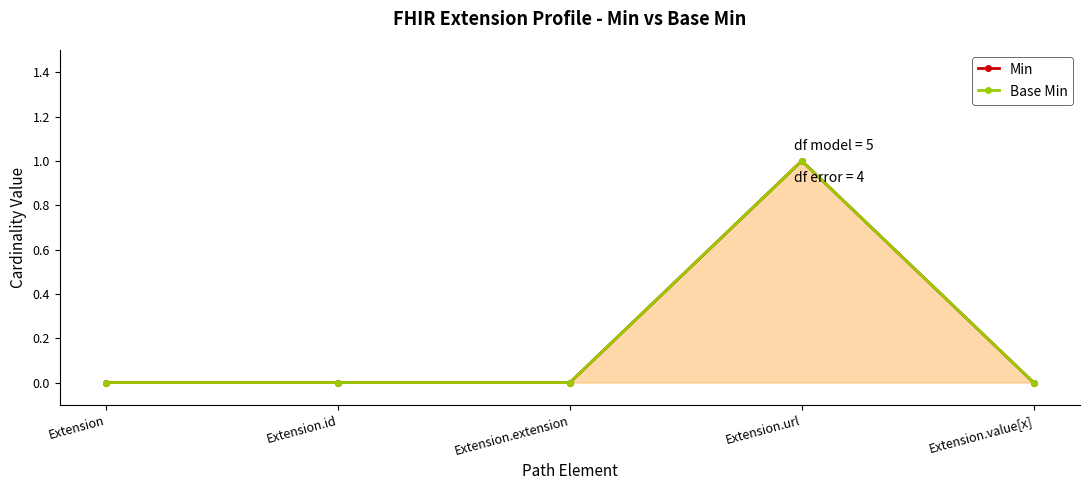

Reading right to left, list all the values displayed in this chart.

Min: Extension.value[x]=0	Extension.url=1	Extension.extension=0	Extension.id=0	Extension=0
Base Min: Extension.value[x]=0	Extension.url=1	Extension.extension=0	Extension.id=0	Extension=0